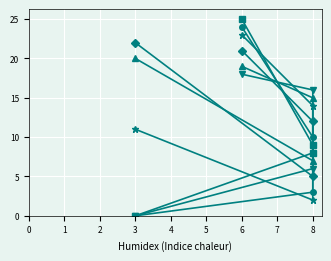

True or false: Series_11 has more than 0 interior local peaks.

False